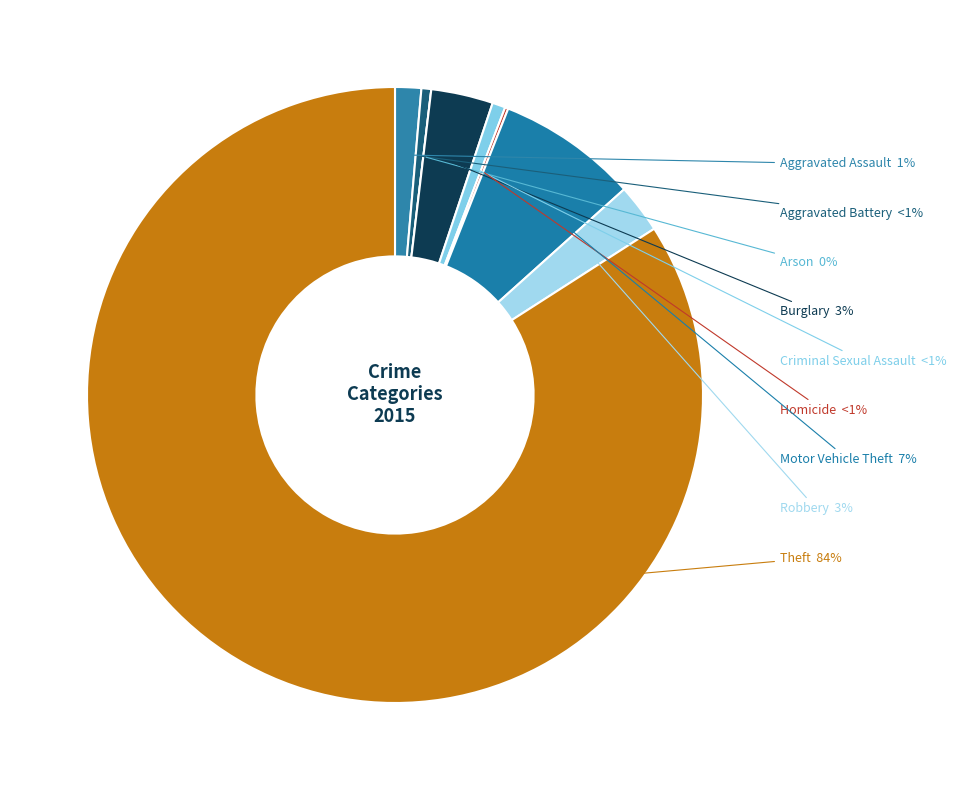

Which has a higher value, Theft or Robbery?

Theft